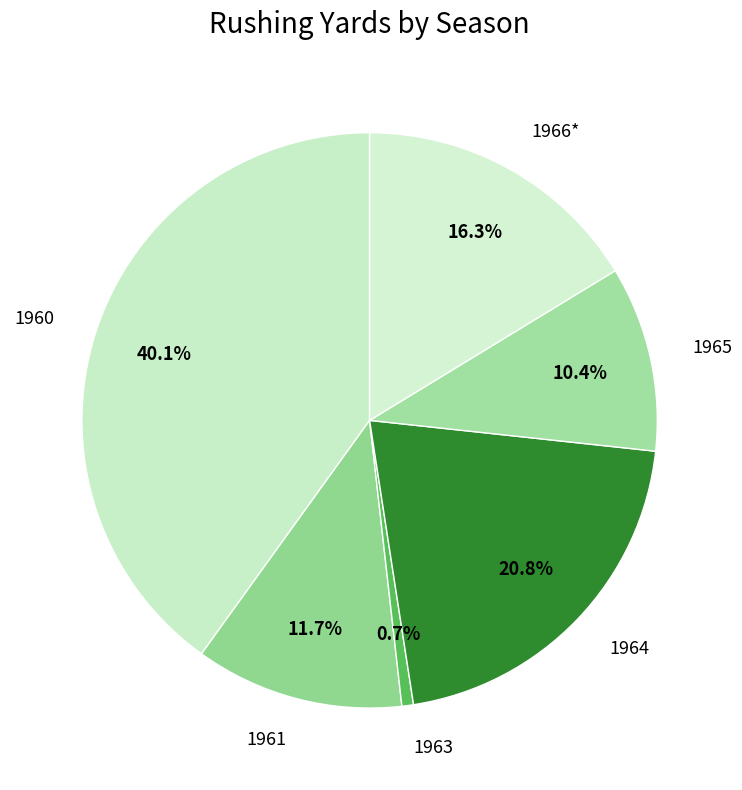

What percentage do 1963 and 1961 together represent?

12.4%